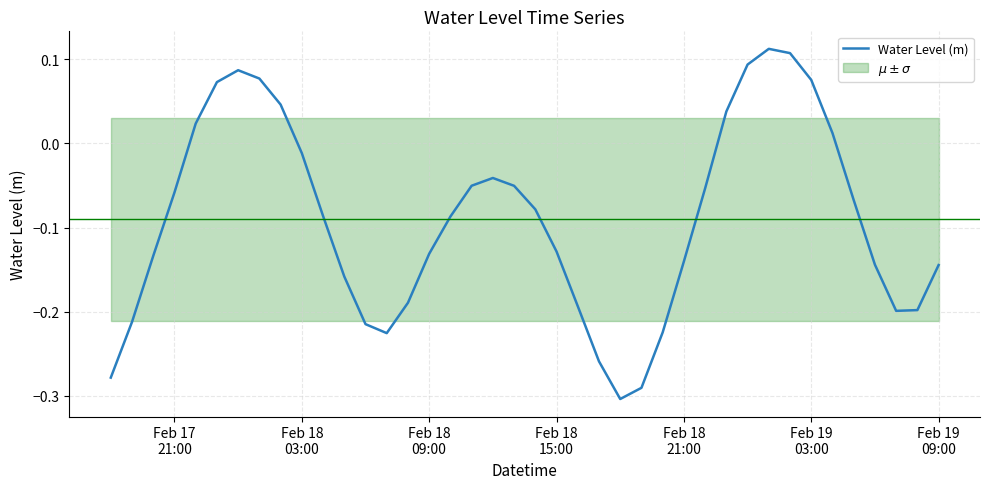

Reading left to right, what are all the values shown in this chart?

-0.3	-0.2	-0.1	-0.1	0.0	0.1	0.1	0.1	0.0	-0.0	-0.1	-0.2	-0.2	-0.2	-0.2	-0.1	-0.1	-0.1	-0.0	-0.1	-0.1	-0.1	-0.2	-0.3	-0.3	-0.3	-0.2	-0.1	-0.1	0.0	0.1	0.1	0.1	0.1	0.0	-0.1	-0.1	-0.2	-0.2	-0.1